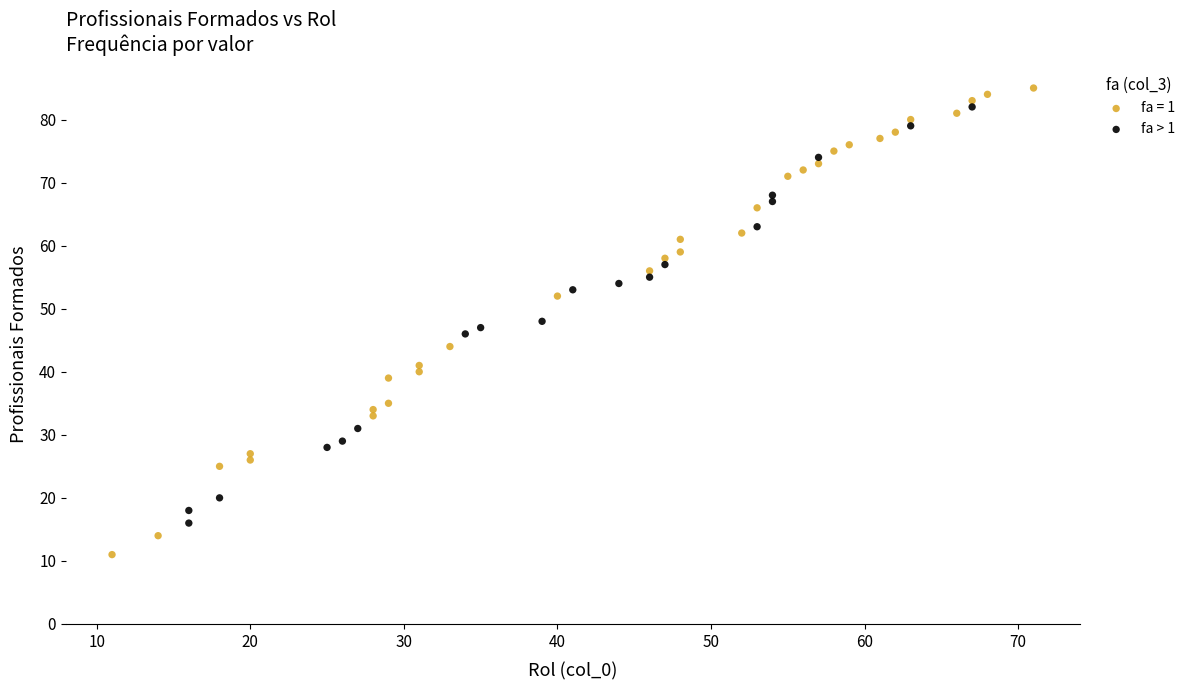

Which series reaches the minimum Y coordinate?

fa = 1